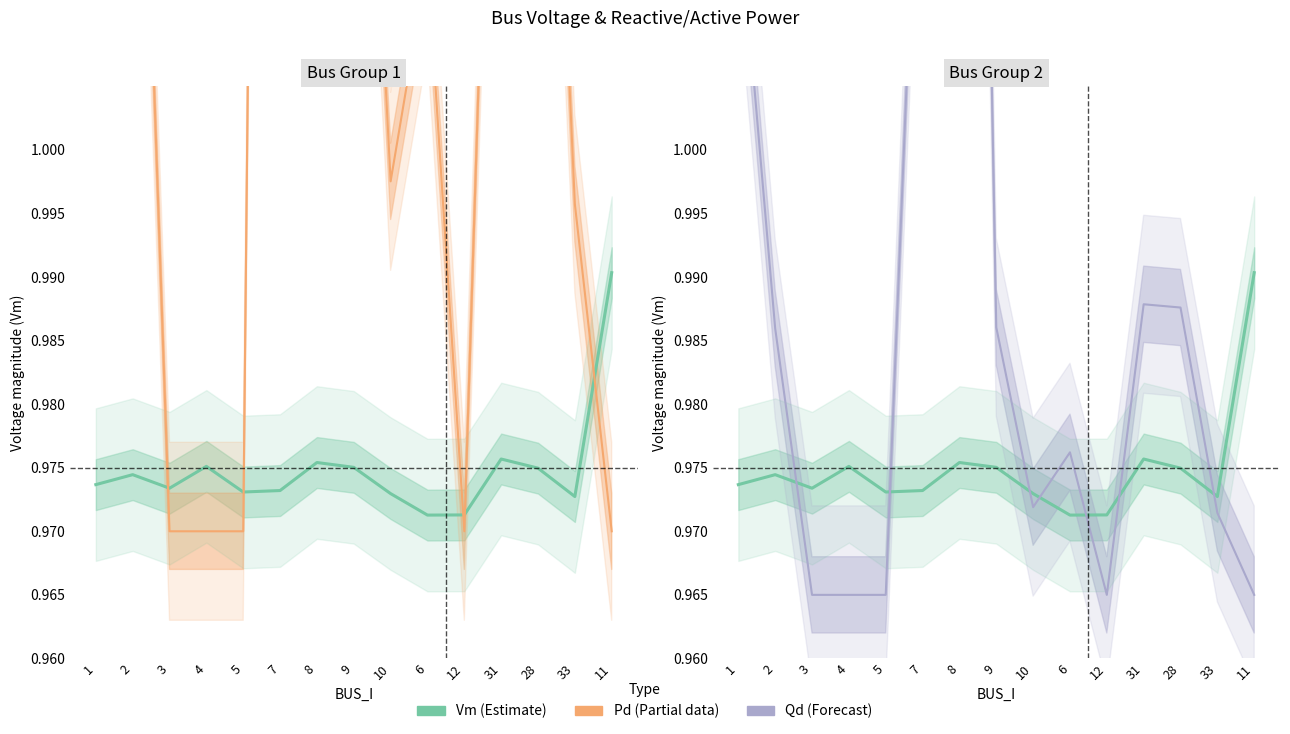

The value of Qd at 10 is 1.0. True or false?

True